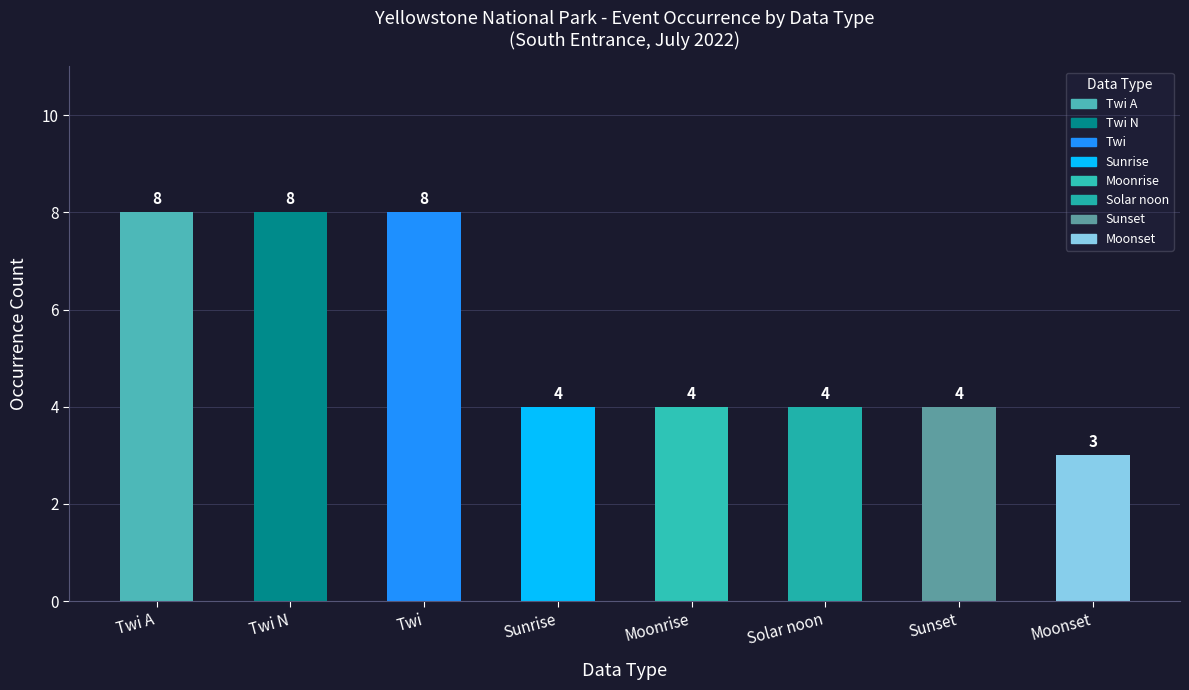

How many values are between 4 and 8?

7